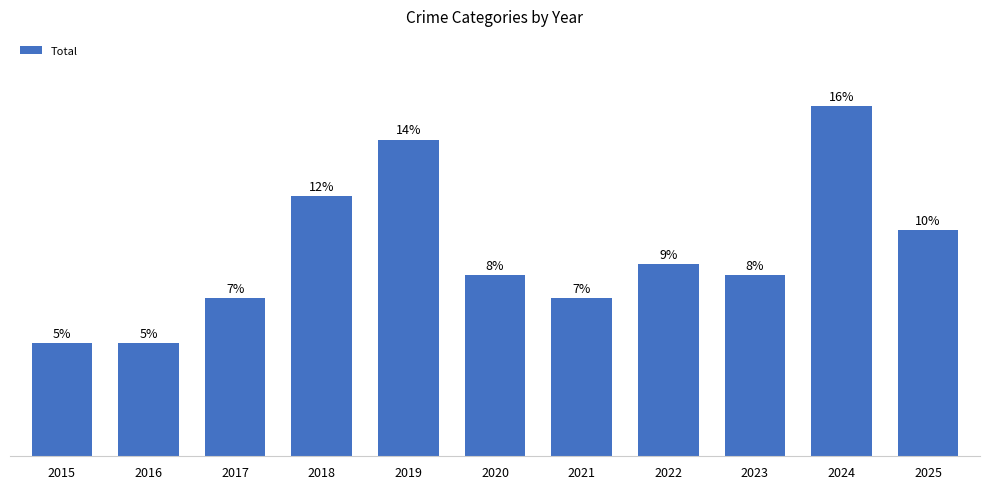

Does the chart contain stacked bars?

No